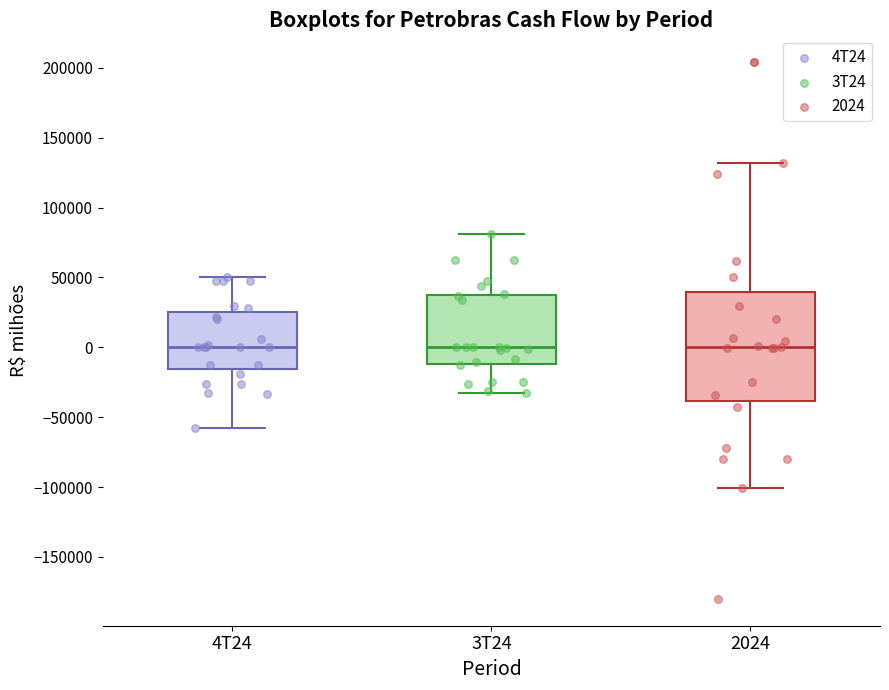

Where does the lower whisker of the box for 3T24 end on the y-axis? The values are not printed on the chart, so give them approximately, as read against the axis.

-35000